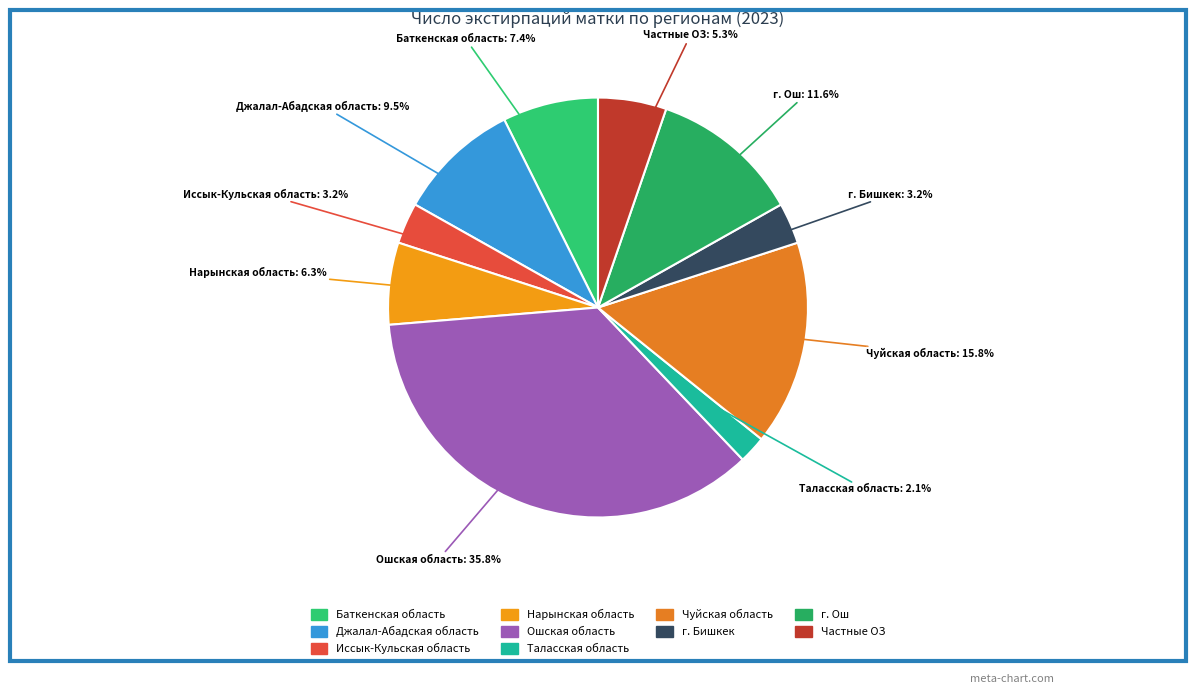

To the nearest percent, what percentage of the pie is Иссык-Кульская область?

3%